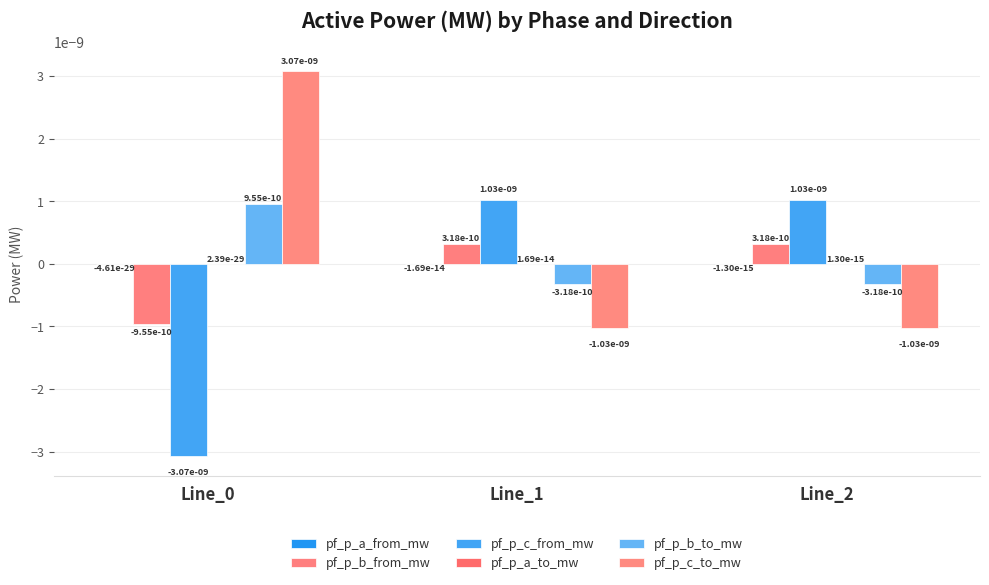

How many distinct data groups are displayed?

6